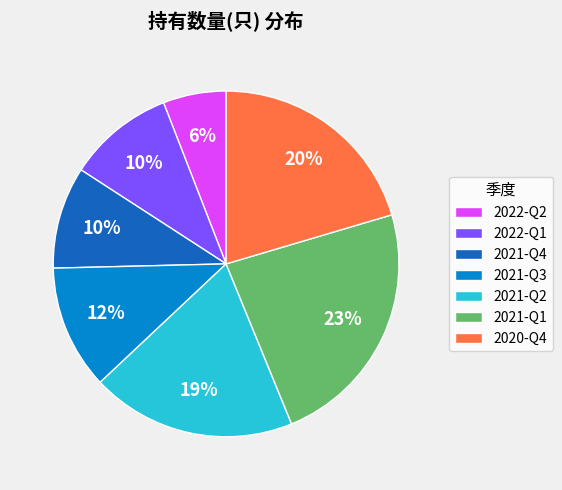

Which category has the smallest portion of the pie?

2022-Q2